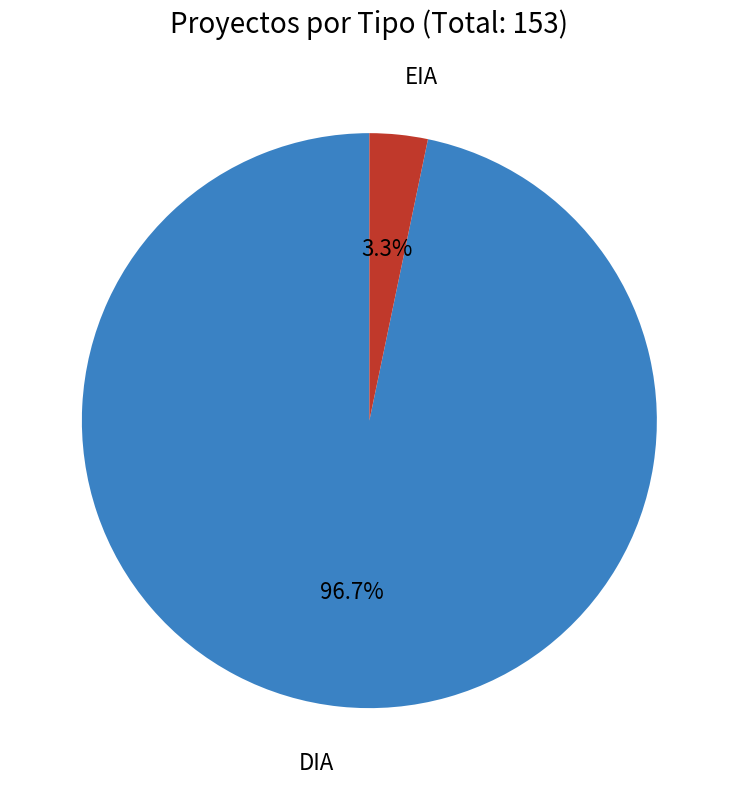

Is there any slice that represents more than half of the pie?

Yes